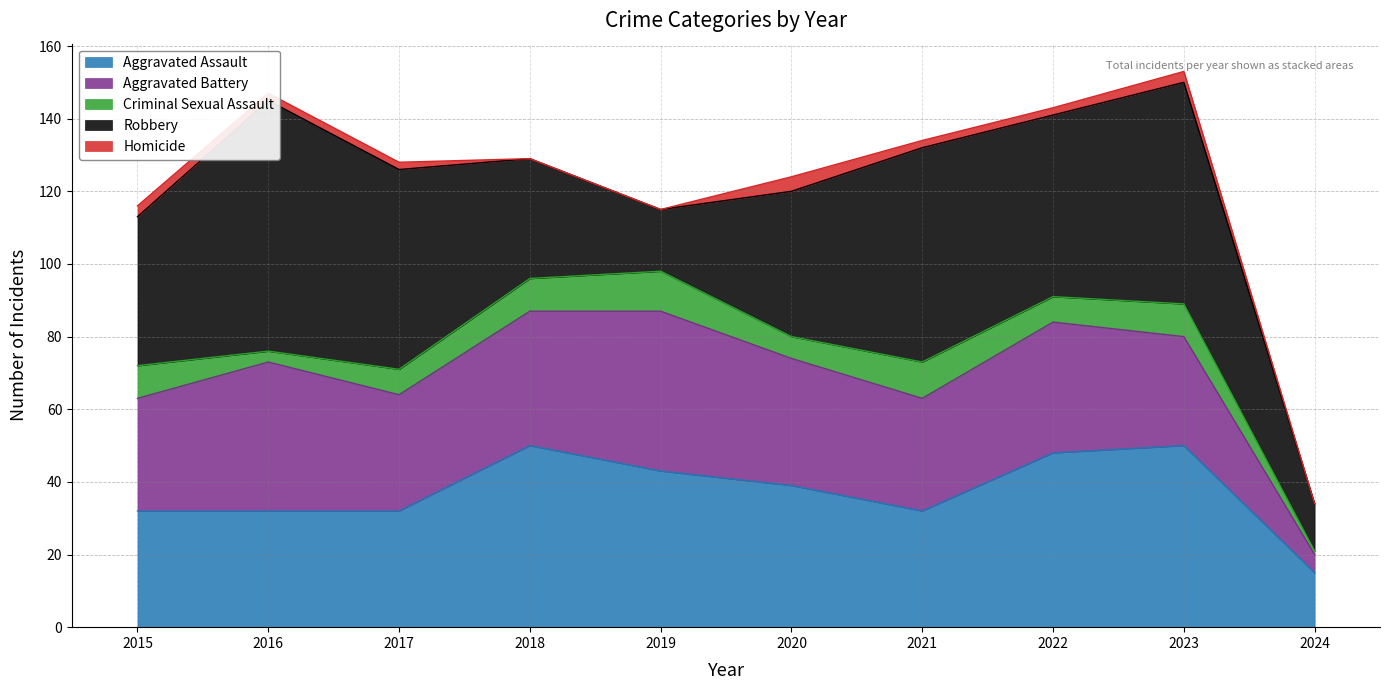

At which label does Robbery first exceed 50?

2016